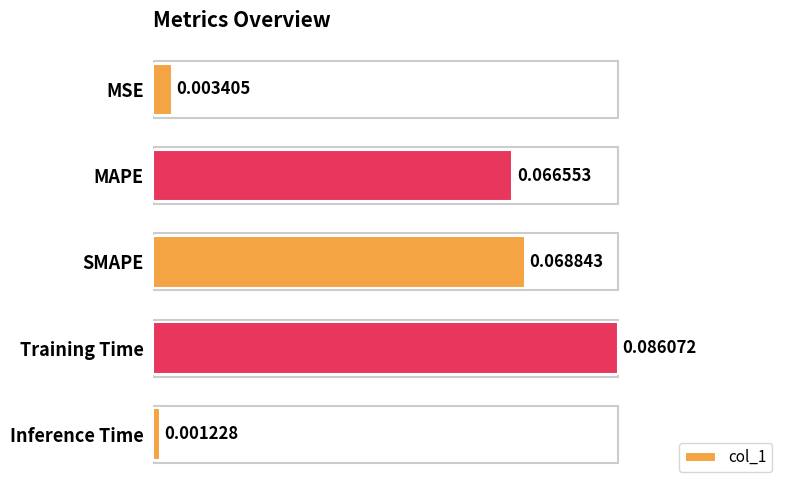

Does the chart contain stacked bars?

No